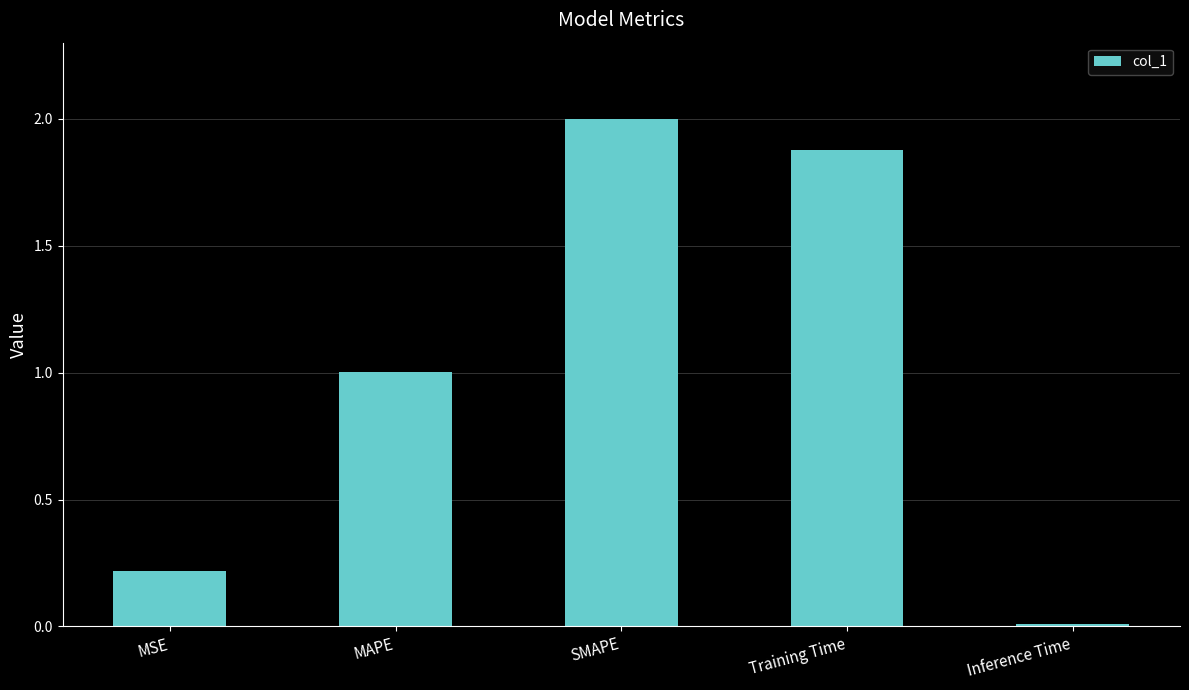

Which label corresponds to the largest value in the chart?

SMAPE